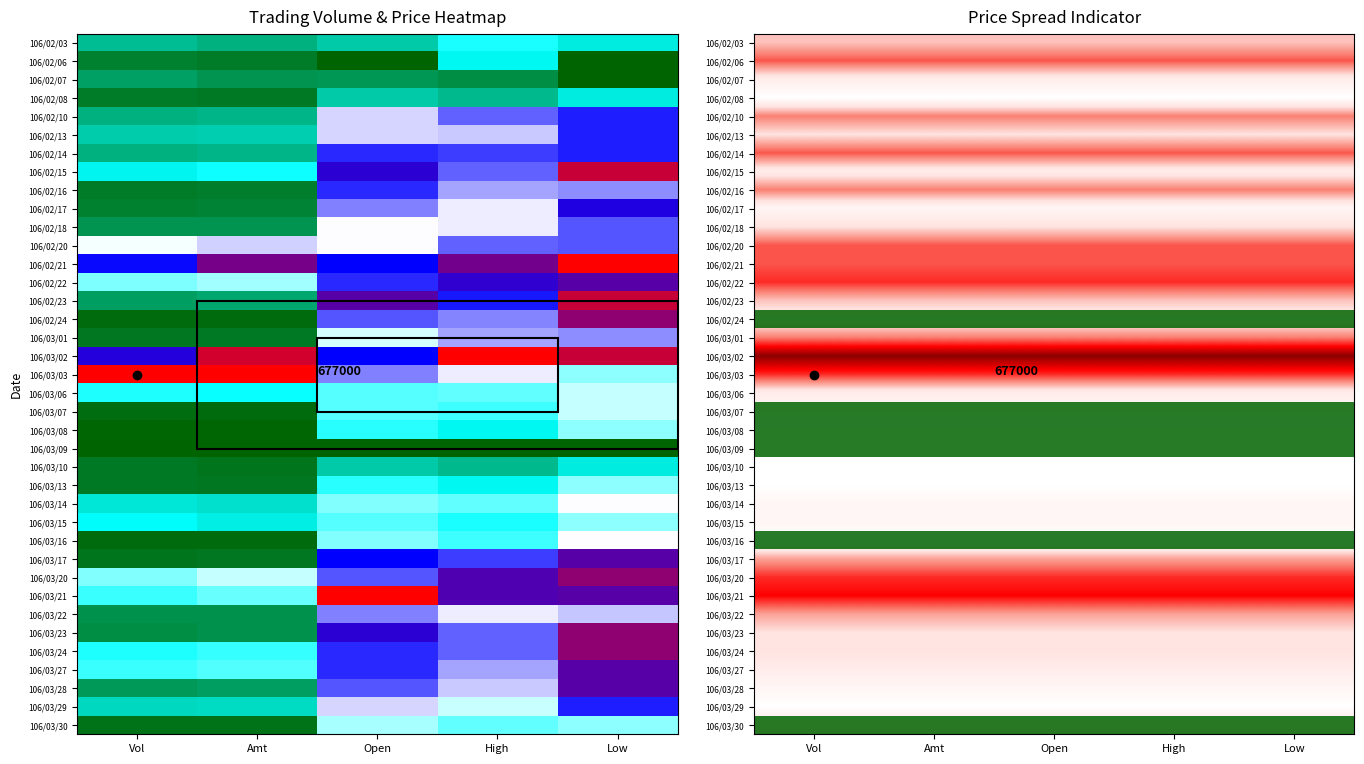

How many data points does each series have?

5